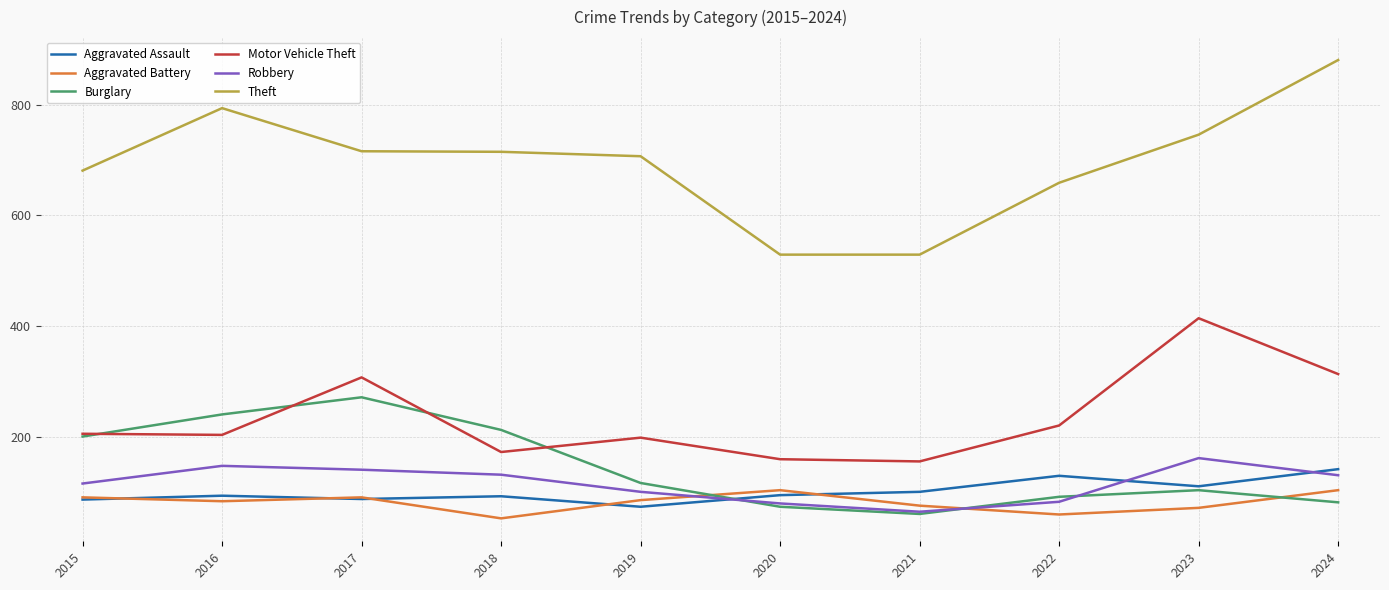

Read the Motor Vehicle Theft value at 2021.

155